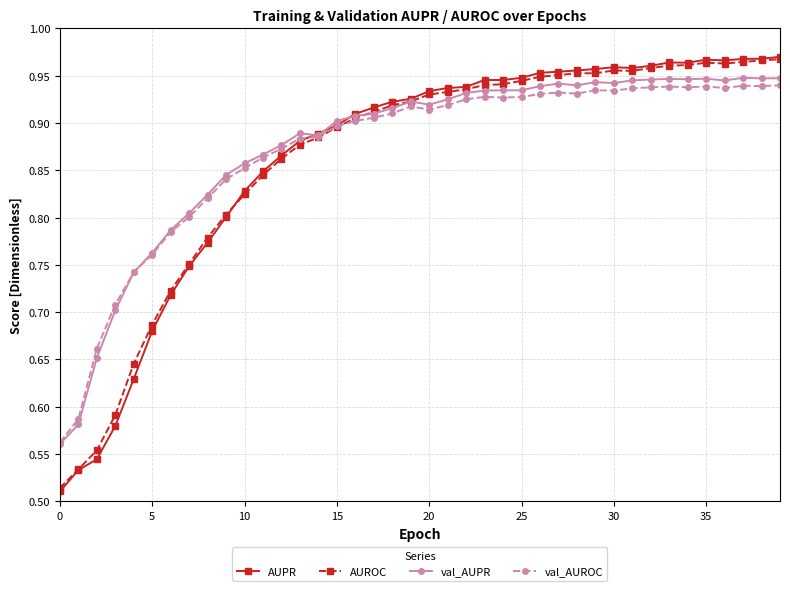

At how many categories does at least one series exceed 0?

40